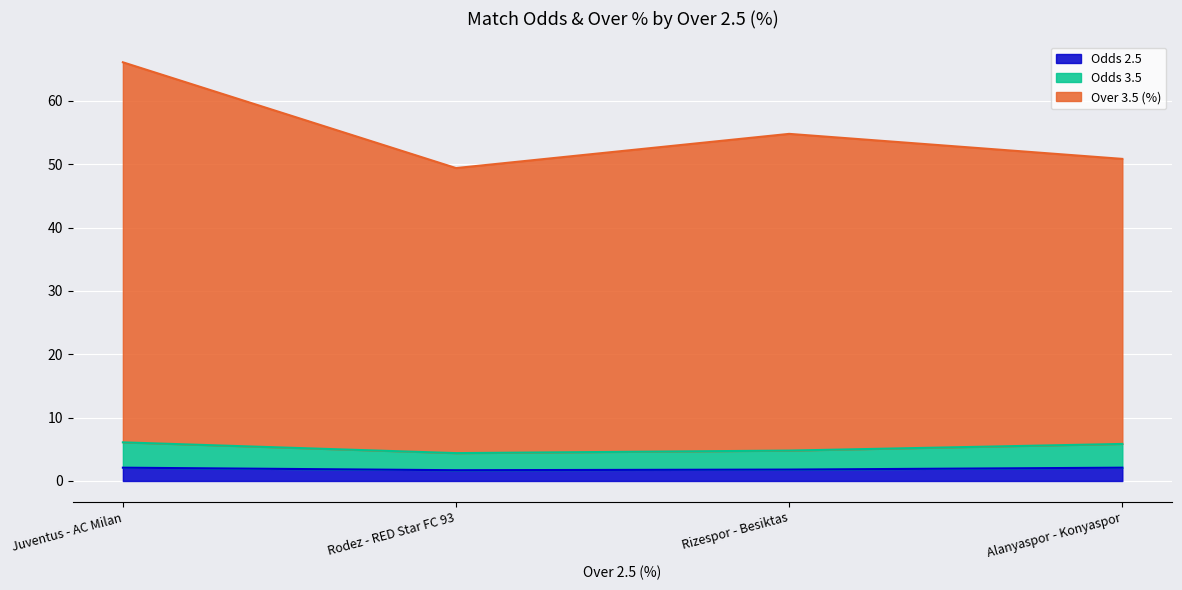

How many Odds 2.5 values are between 1 and 2?

2